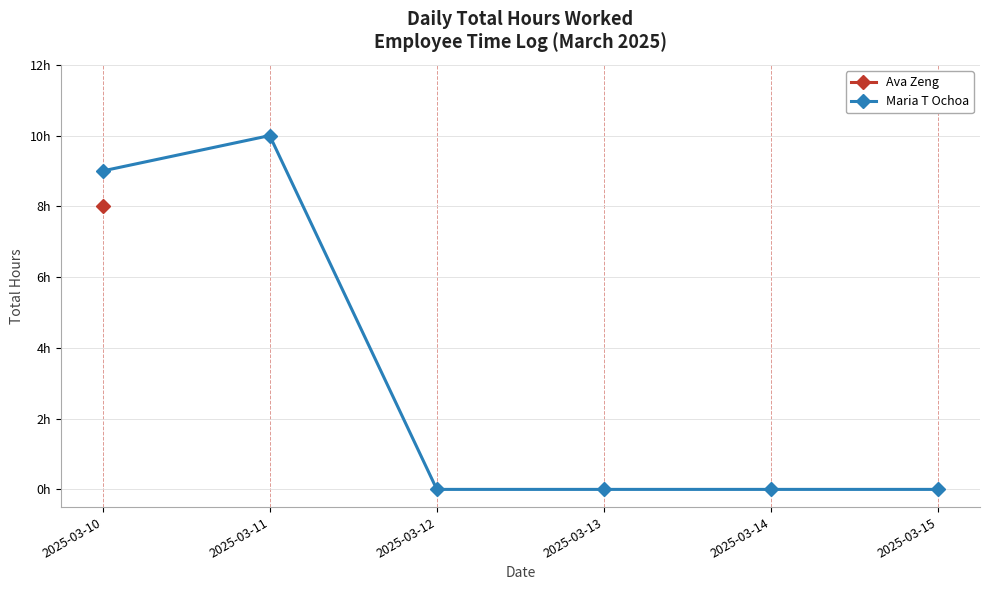

What is the difference between the maximum and minimum values in the Maria T Ochoa series?

10.0